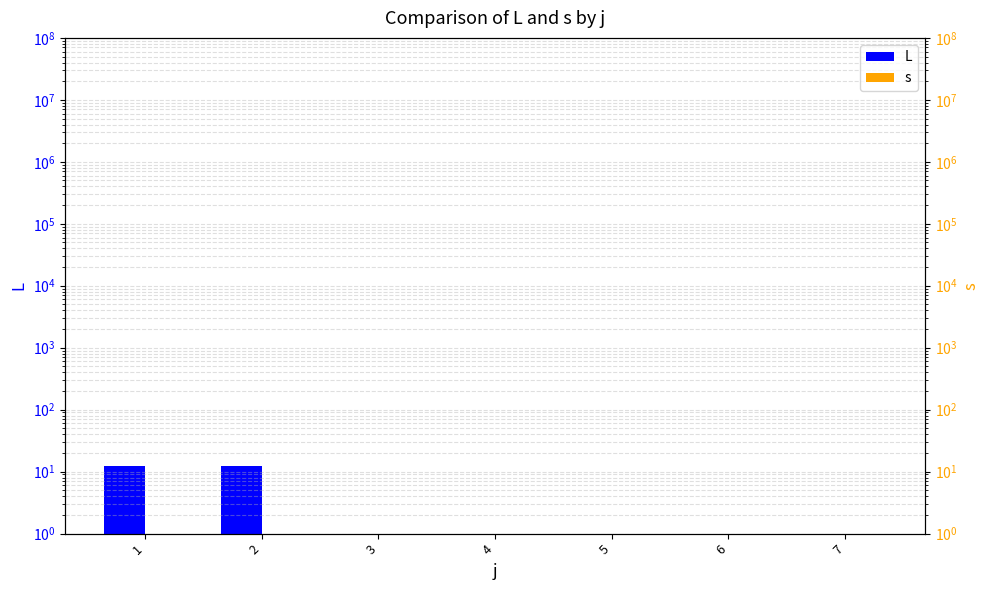

How many positive values does the L series have?

2